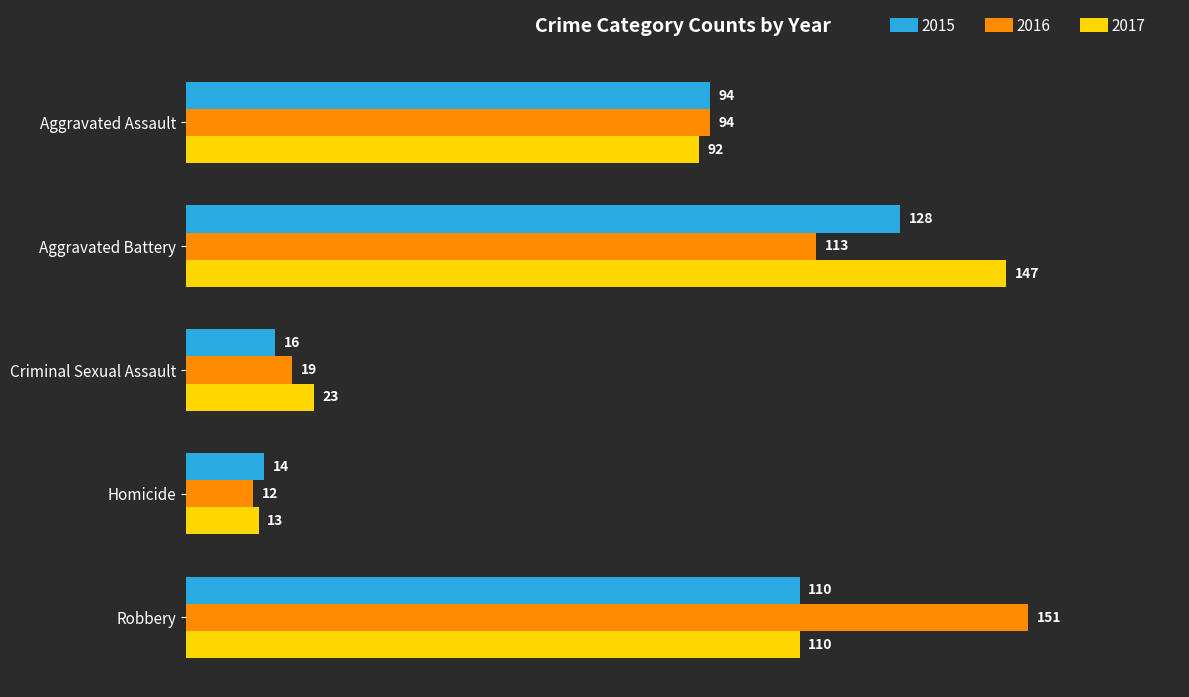

True or false: 2017 has a value of 13 at Homicide.

True